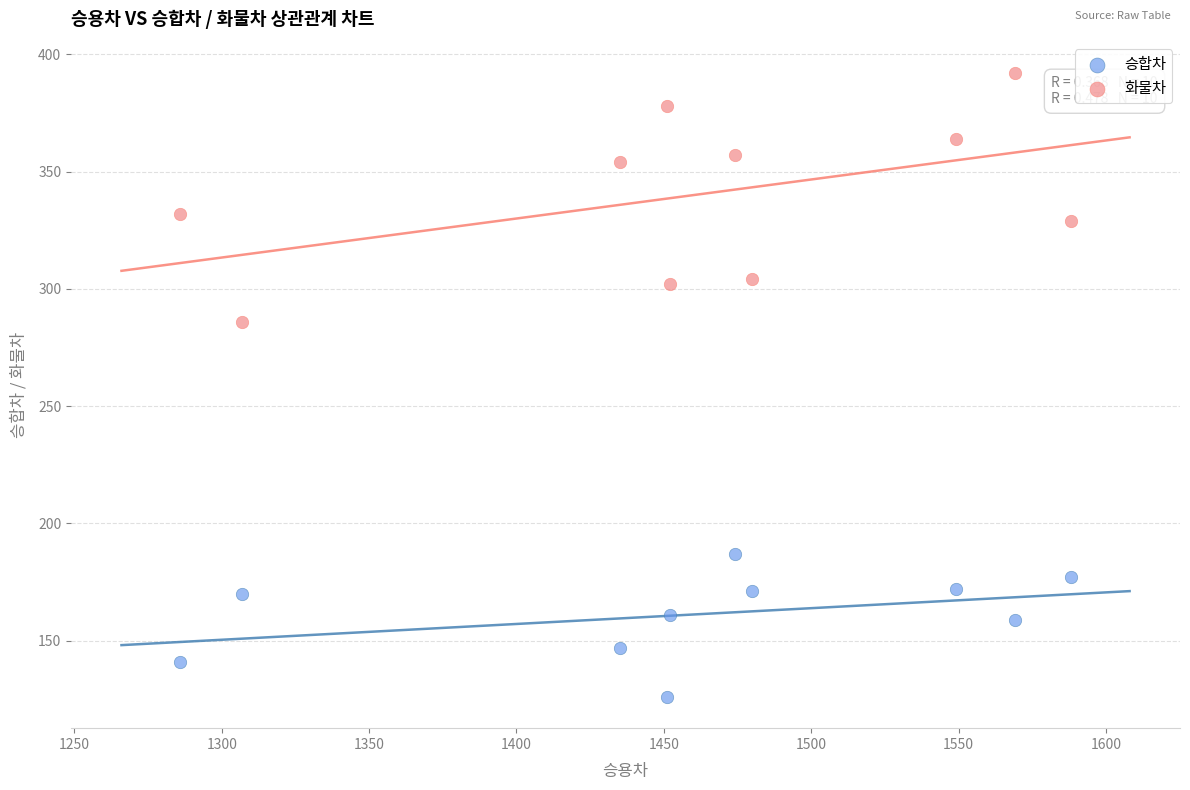

Across all series, what Y value is closest to 259?

286